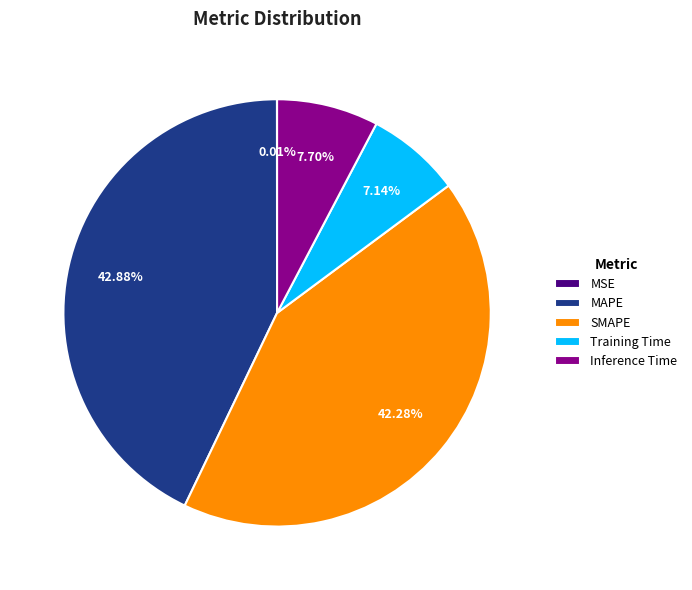

Between Training Time and MAPE, which is larger?

MAPE